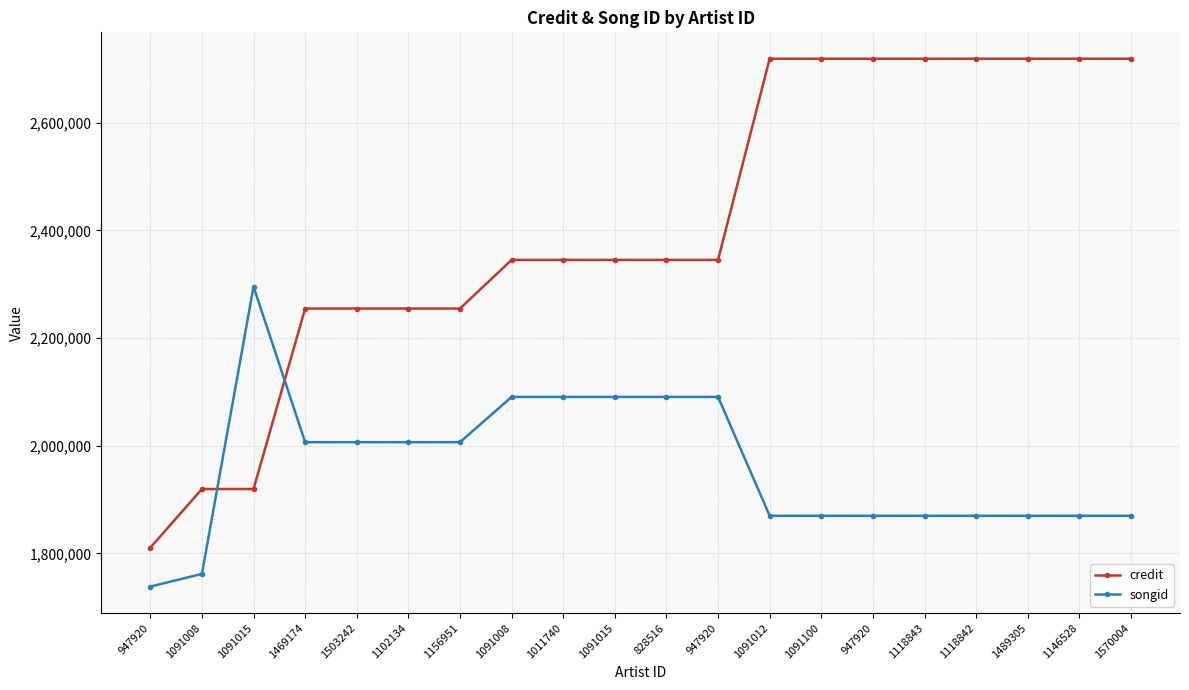

Between 1011740 and 828516, which is larger?

1011740